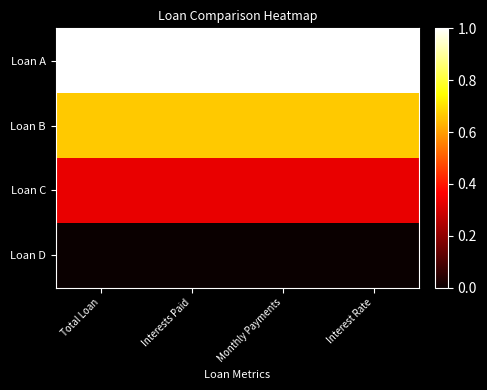

List the series in order of their overall mean, highest first.

Loan A, Loan B, Loan C, Loan D